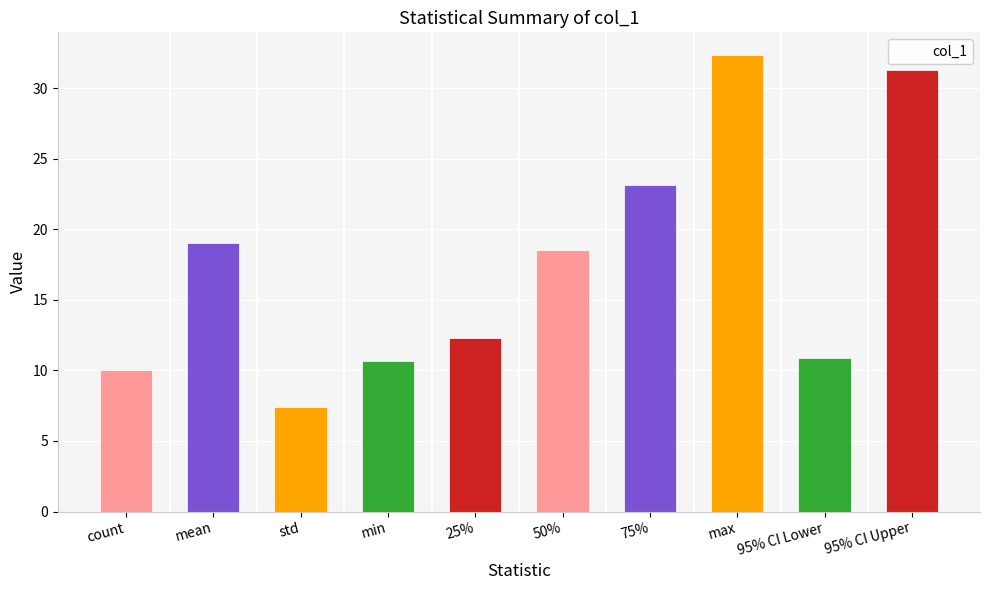

Reading right to left, extract all data points from this chart.

31.3	10.9	32.4	23.2	18.6	12.3	10.7	7.4	19.0	10.0